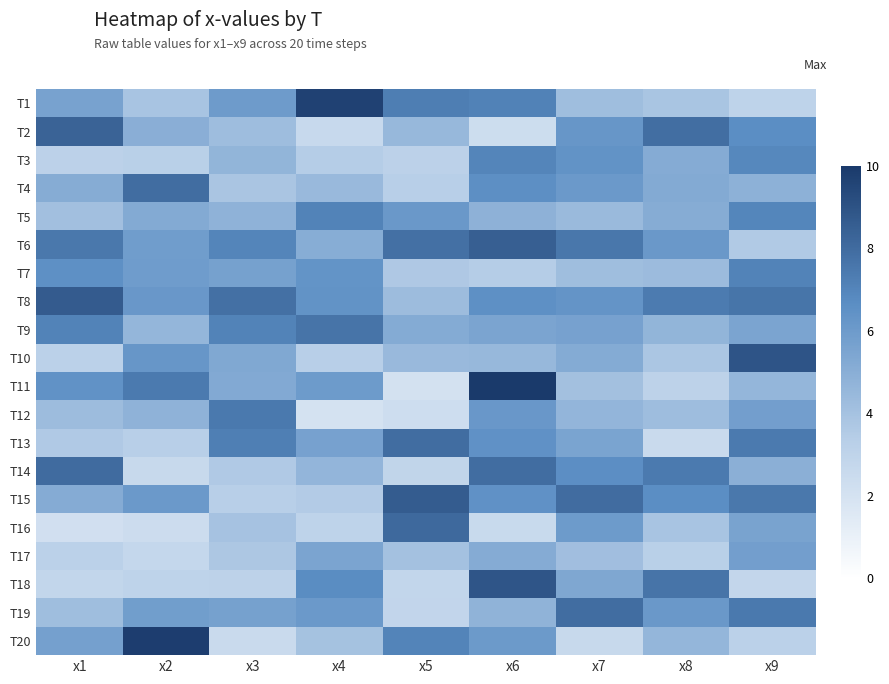

Reading left to right, list all the values displayed in this chart.

T1: x1=5.6	x2=3.9	x3=6.0	x4=9.7	x5=7.3	x6=7.1	x7=4.2	x8=3.9	x9=3.0
T2: x1=8.4	x2=5.0	x3=4.2	x4=2.6	x5=4.5	x6=2.4	x7=6.2	x8=7.9	x9=6.7
T3: x1=3.2	x2=3.3	x3=4.7	x4=3.4	x5=3.2	x6=7.0	x7=6.4	x8=5.1	x9=6.9
T4: x1=5.1	x2=7.9	x3=3.8	x4=4.4	x5=3.3	x6=6.6	x7=6.1	x8=5.2	x9=4.9
T5: x1=4.1	x2=5.2	x3=4.8	x4=7.1	x5=6.1	x6=4.8	x7=4.4	x8=5.1	x9=7.0
T6: x1=7.5	x2=5.9	x3=7.0	x4=5.1	x5=7.8	x6=8.5	x7=7.6	x8=6.1	x9=3.6
T7: x1=6.5	x2=5.9	x3=5.7	x4=6.3	x5=3.7	x6=3.4	x7=4.2	x8=4.3	x9=7.1
T8: x1=8.7	x2=6.1	x3=7.8	x4=6.4	x5=4.3	x6=6.6	x7=6.3	x8=7.4	x9=7.6
T9: x1=7.1	x2=4.6	x3=7.1	x4=7.7	x5=5.2	x6=5.5	x7=5.6	x8=4.7	x9=5.5
T10: x1=3.2	x2=6.2	x3=5.3	x4=3.3	x5=4.4	x6=4.5	x7=5.2	x8=3.8	x9=8.9
T11: x1=6.4	x2=7.5	x3=5.2	x4=6.0	x5=2.0	x6=10.4	x7=4.1	x8=3.1	x9=4.6
T12: x1=4.3	x2=4.8	x3=7.5	x4=2.0	x5=2.3	x6=6.1	x7=4.6	x8=4.2	x9=5.8
T13: x1=3.6	x2=3.4	x3=7.3	x4=5.6	x5=8.0	x6=6.5	x7=5.5	x8=2.5	x9=7.4
T14: x1=8.0	x2=2.6	x3=3.6	x4=4.6	x5=2.9	x6=7.9	x7=6.6	x8=7.5	x9=4.9
T15: x1=5.1	x2=6.1	x3=3.4	x4=3.5	x5=8.6	x6=6.5	x7=8.0	x8=6.7	x9=7.5
T16: x1=2.2	x2=2.4	x3=4.0	x4=3.0	x5=8.1	x6=2.5	x7=6.0	x8=3.9	x9=5.6
T17: x1=3.2	x2=2.7	x3=3.7	x4=5.5	x5=4.0	x6=5.1	x7=4.1	x8=3.3	x9=5.8
T18: x1=2.8	x2=3.0	x3=3.1	x4=6.7	x5=2.8	x6=8.9	x7=5.4	x8=7.7	x9=2.8
T19: x1=4.2	x2=5.8	x3=5.7	x4=6.1	x5=2.9	x6=4.7	x7=8.0	x8=6.1	x9=7.5
T20: x1=5.7	x2=9.8	x3=2.5	x4=4.0	x5=7.0	x6=6.1	x7=2.6	x8=4.6	x9=3.2